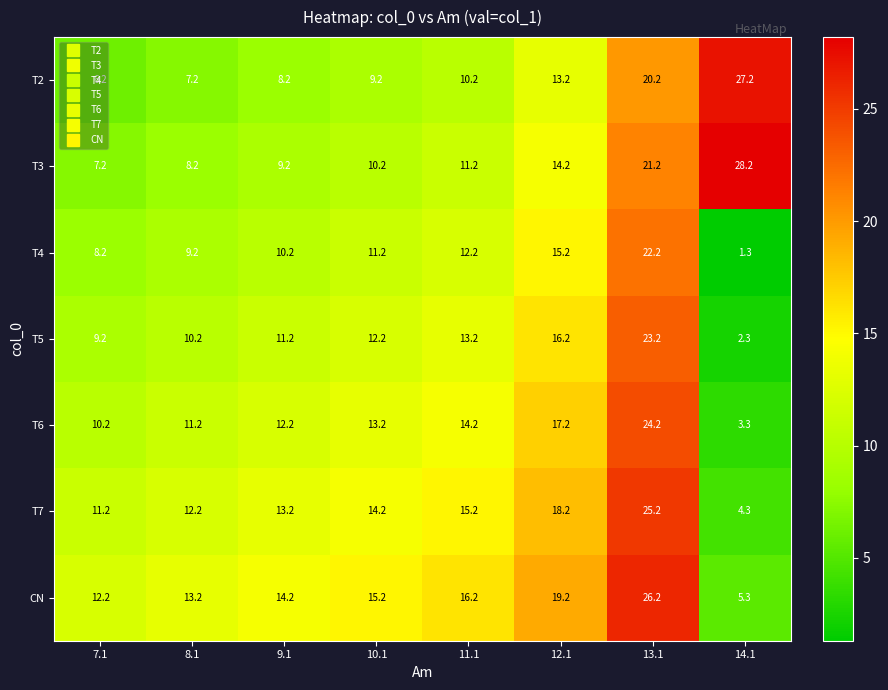

What is the highest value of the T6 series?

24.2